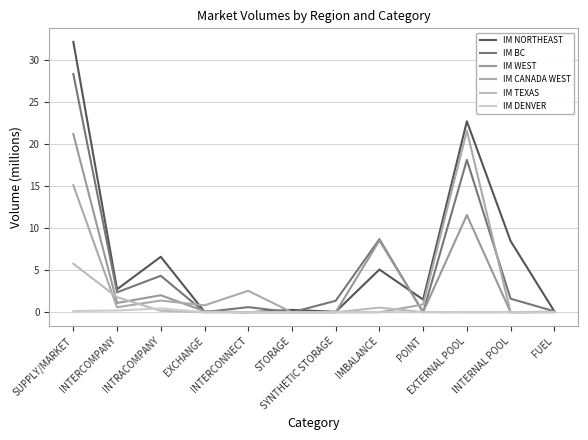

How many times do IM TEXAS and IM BC cross each other?

2